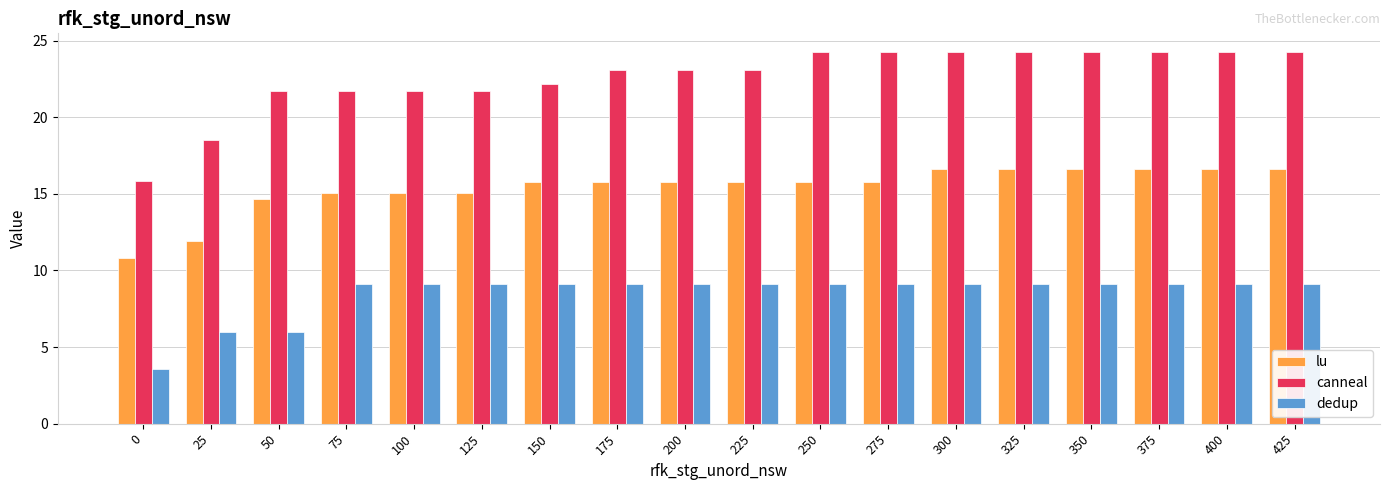

What is the sum of all dedup values?

151.8